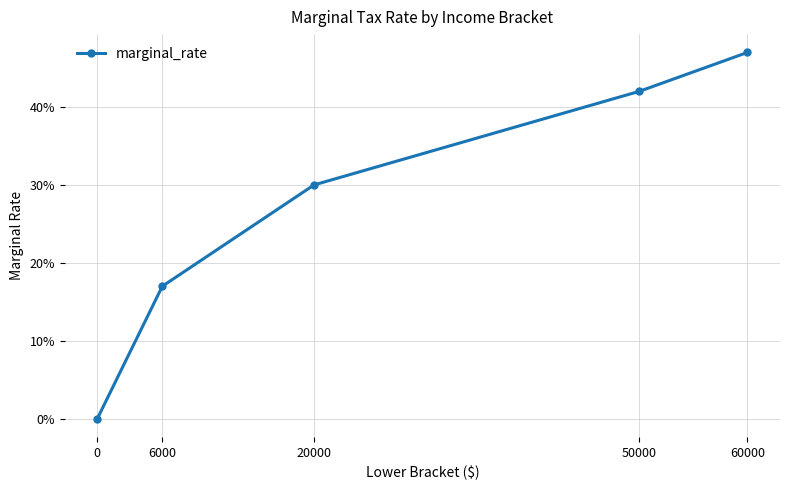

Does the chart have visible grid lines?

Yes